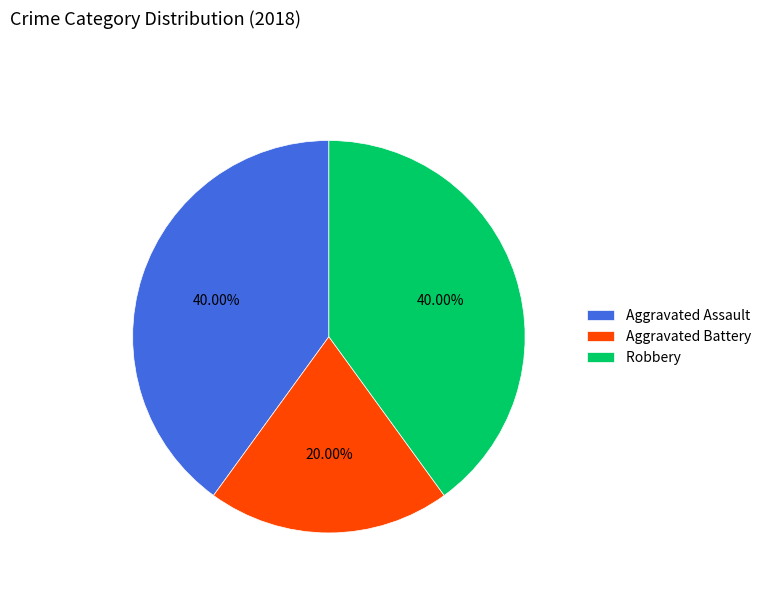

What percentage is the Aggravated Battery slice, to the nearest percent?

20%